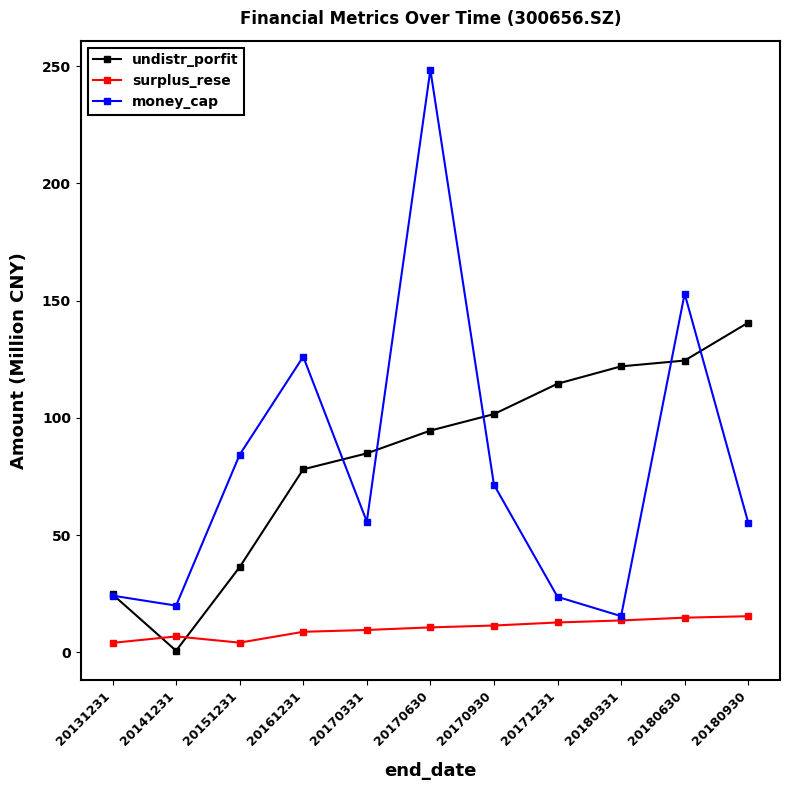

Which label corresponds to the largest value in the chart?

20170630